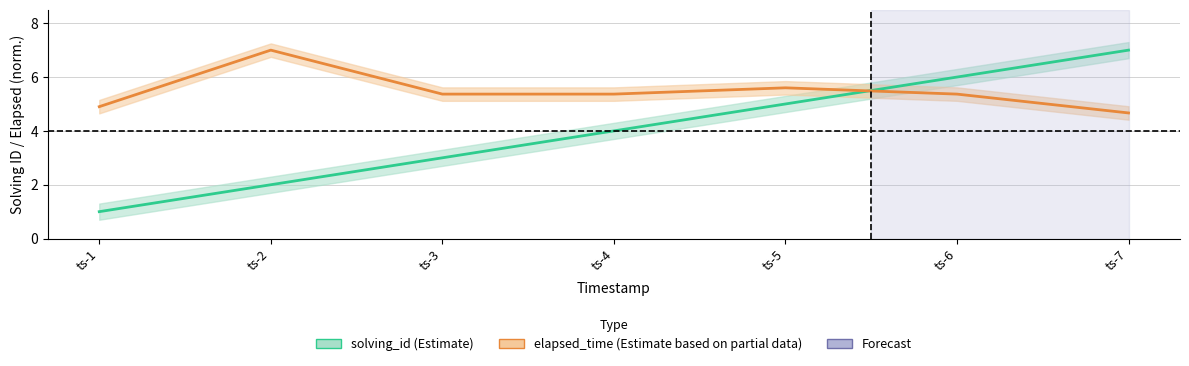

Where do solving_id and elapsed_time (norm.) first cross each other?

ts-5 and ts-6